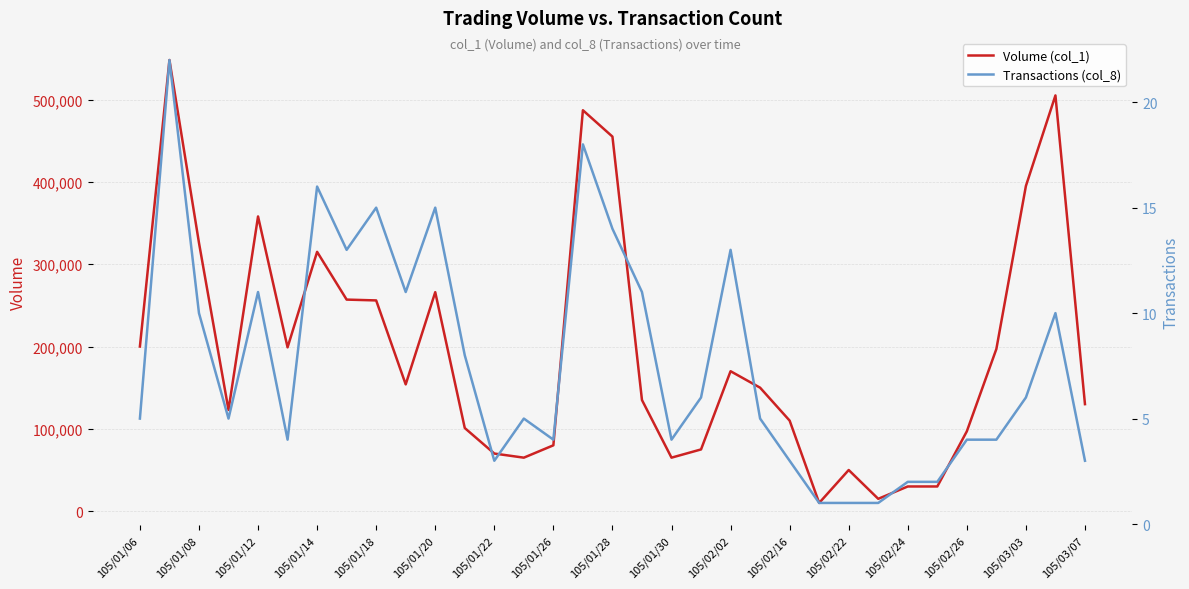

What is the highest value of the Volume (col_1) series?

548000